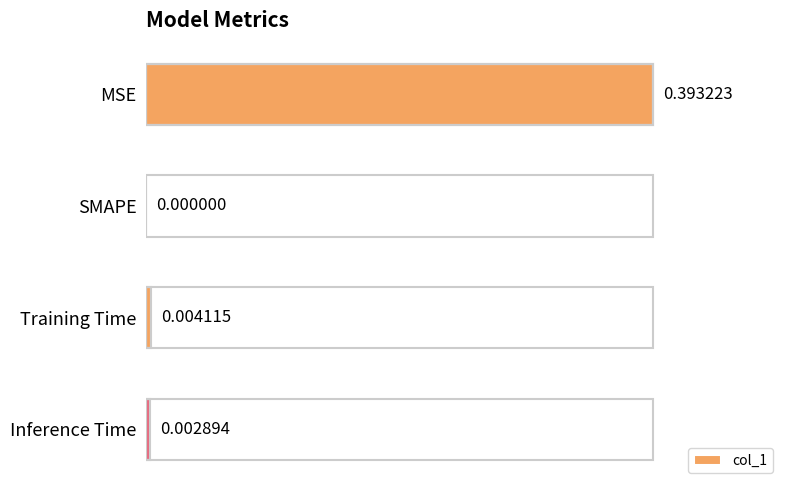

What is the change in value from MSE to SMAPE?

-0.4